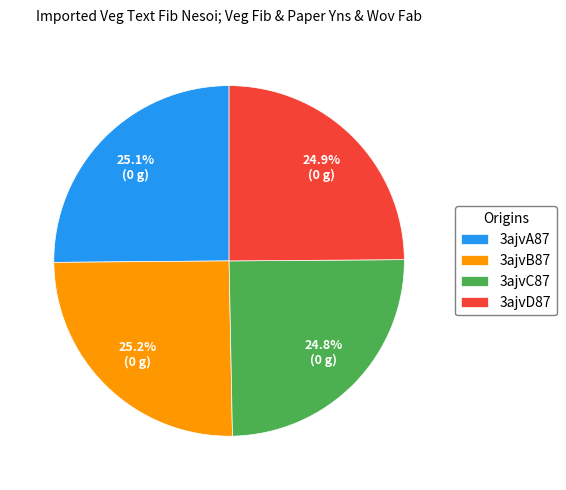

Is there any slice that represents more than half of the pie?

No